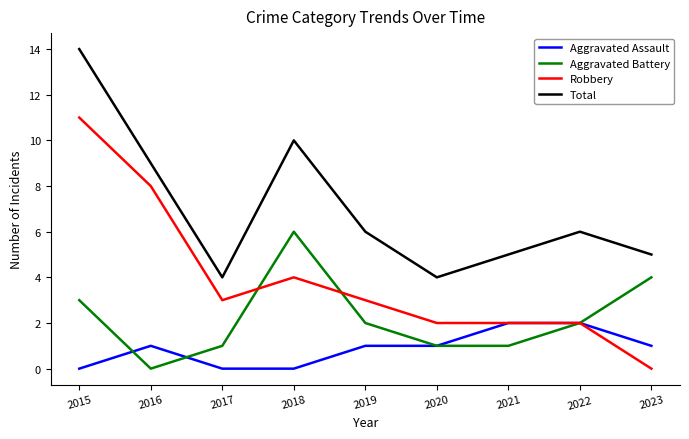

What value does the Total series have at 2016, to the nearest 5?

10